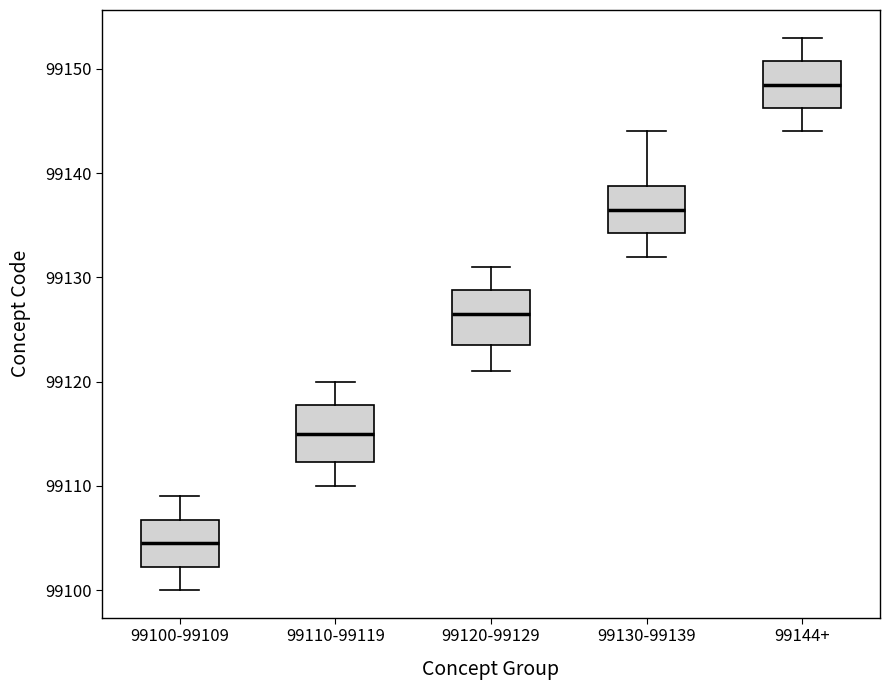

Where does the upper whisker of the box for 99120-99129 end on the y-axis? The values are not printed on the chart, so give them approximately, as read against the axis.

99131